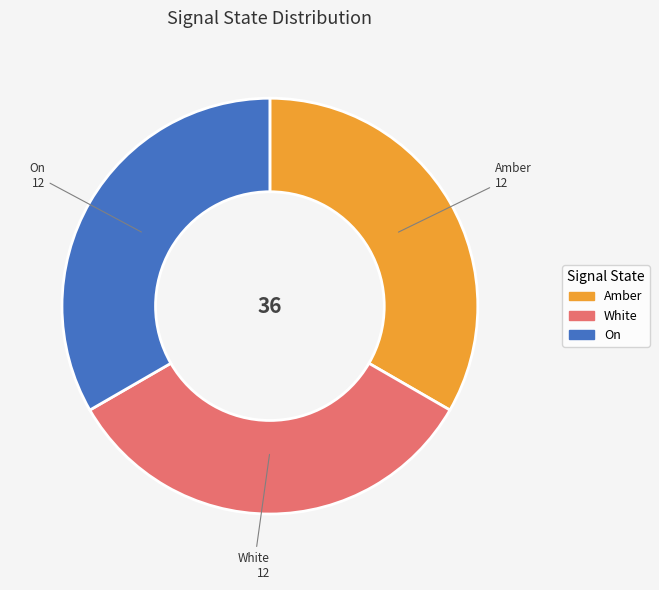

Does White represent more than half of the total?

No